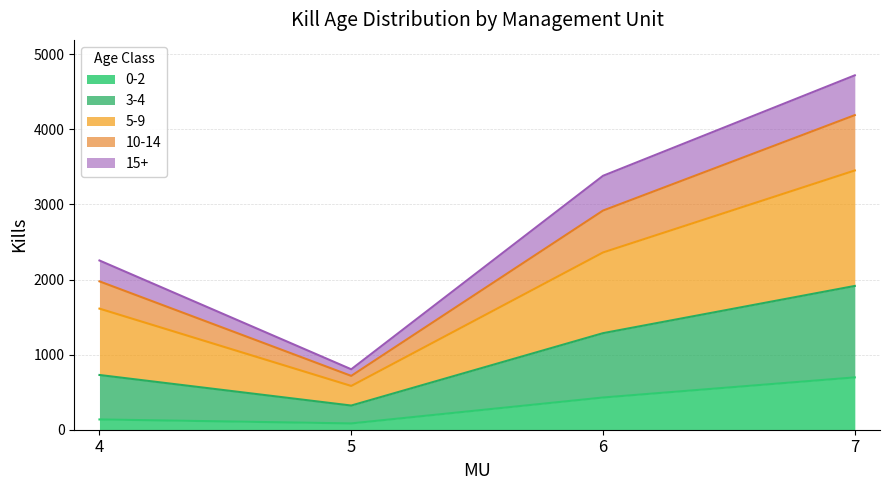

How many lines are shown in the chart?

5